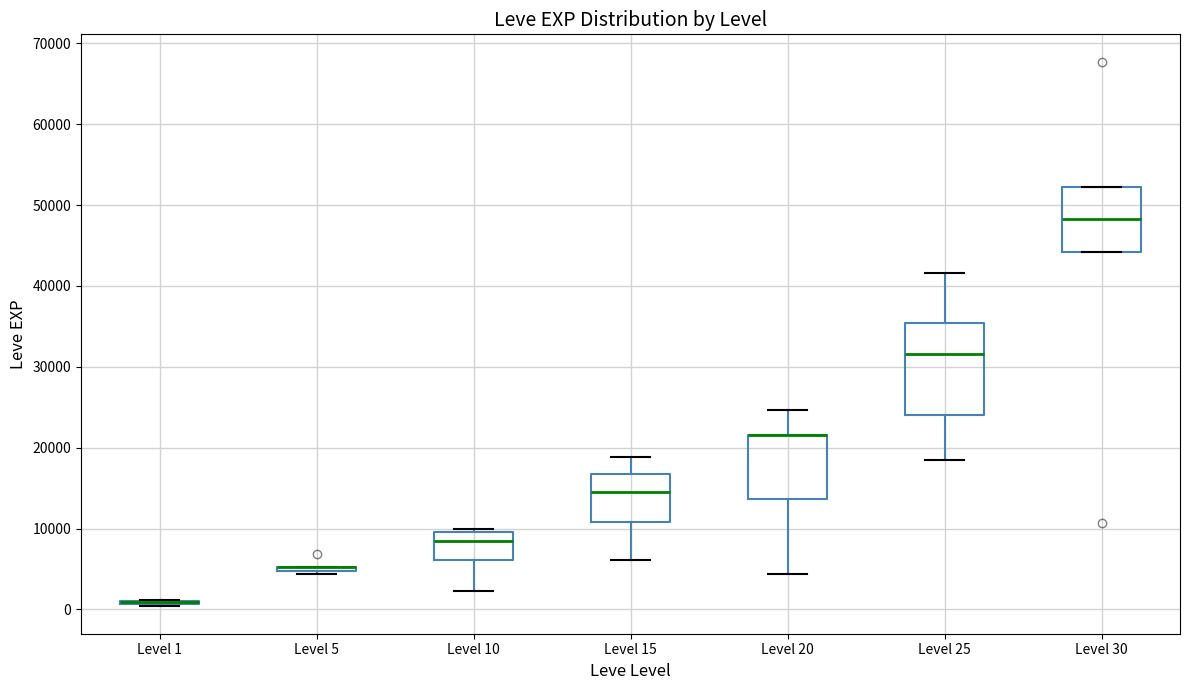

Reading left to right, transcribe this box plot: for each box, give where its median line is, the range the box spans, and where its two whiskers end, as read against the y-axis. The values are not printed on the chart, so give them approximately, as read against the axis.

Level 1: box collapsed to a line at 1000, whiskers 0 to 1000
Level 5: box collapsed to a line at 5000, whiskers 4000 to 5000
Level 10: median 8000, box 6000 to 10000, whiskers 2000 to 10000 (just above the box's upper edge)
Level 15: median 15000, box 11000 to 17000, whiskers 6000 to 19000
Level 20: median 22000 (drawn on the box's upper edge), box 14000 to 22000, whiskers 4000 to 25000
Level 25: median 32000, box 24000 to 35000, whiskers 18000 to 42000
Level 30: median 48000, box 44000 to 52000, whiskers 44000 to 52000